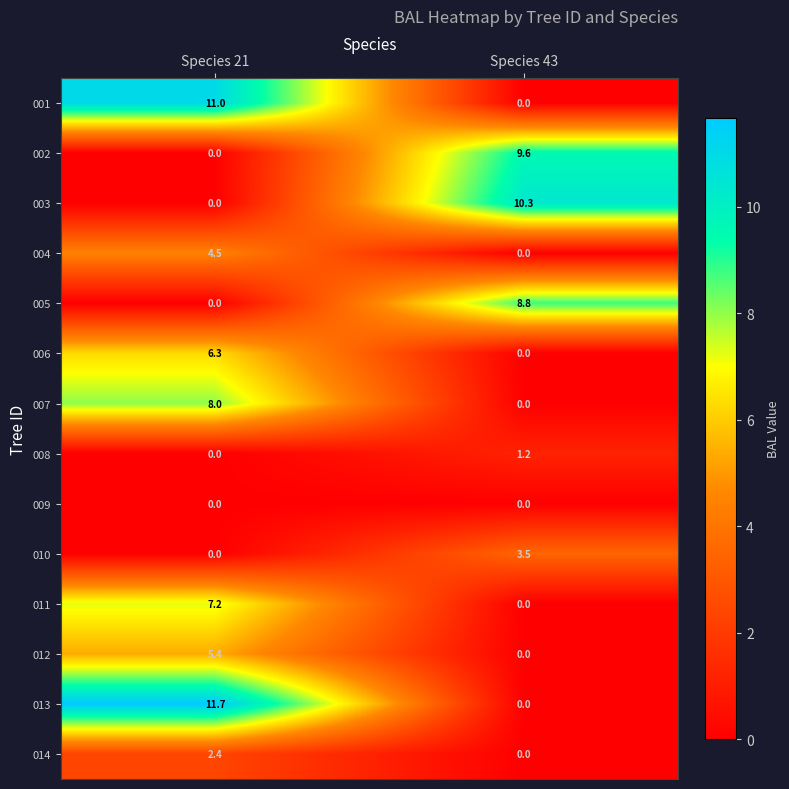

What is the difference between the highest and lowest values at Species 43?

10.3